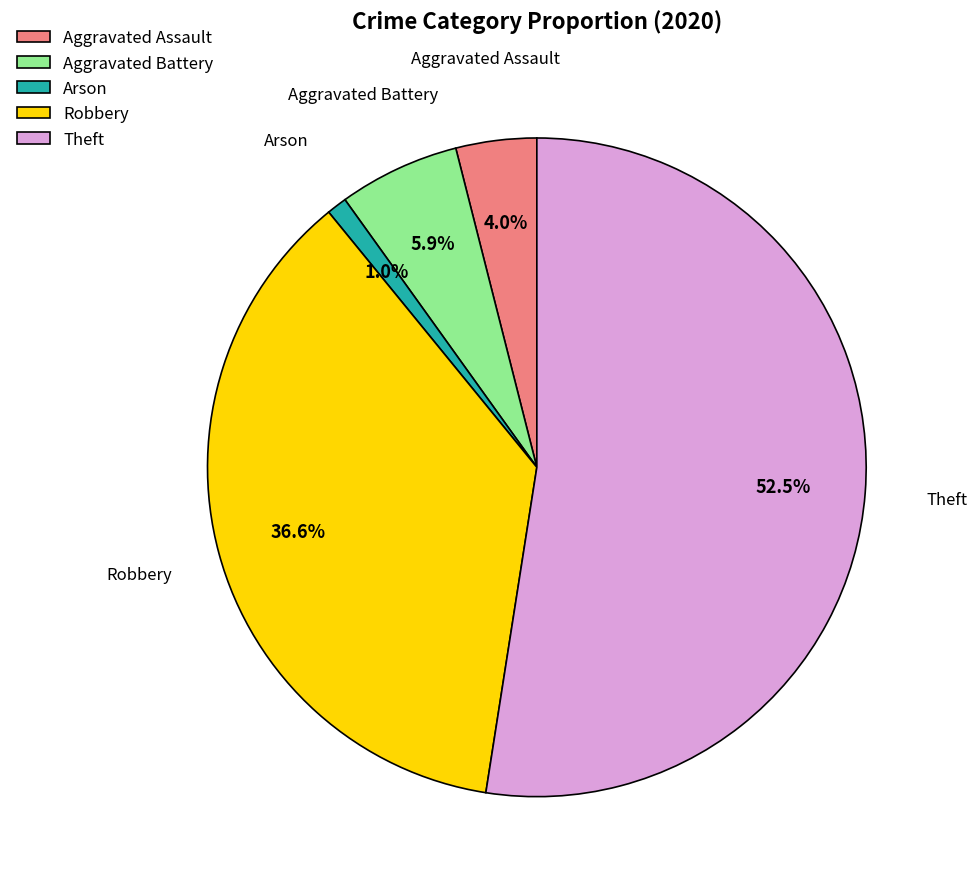

To the nearest percent, what is the average slice percentage?

20%